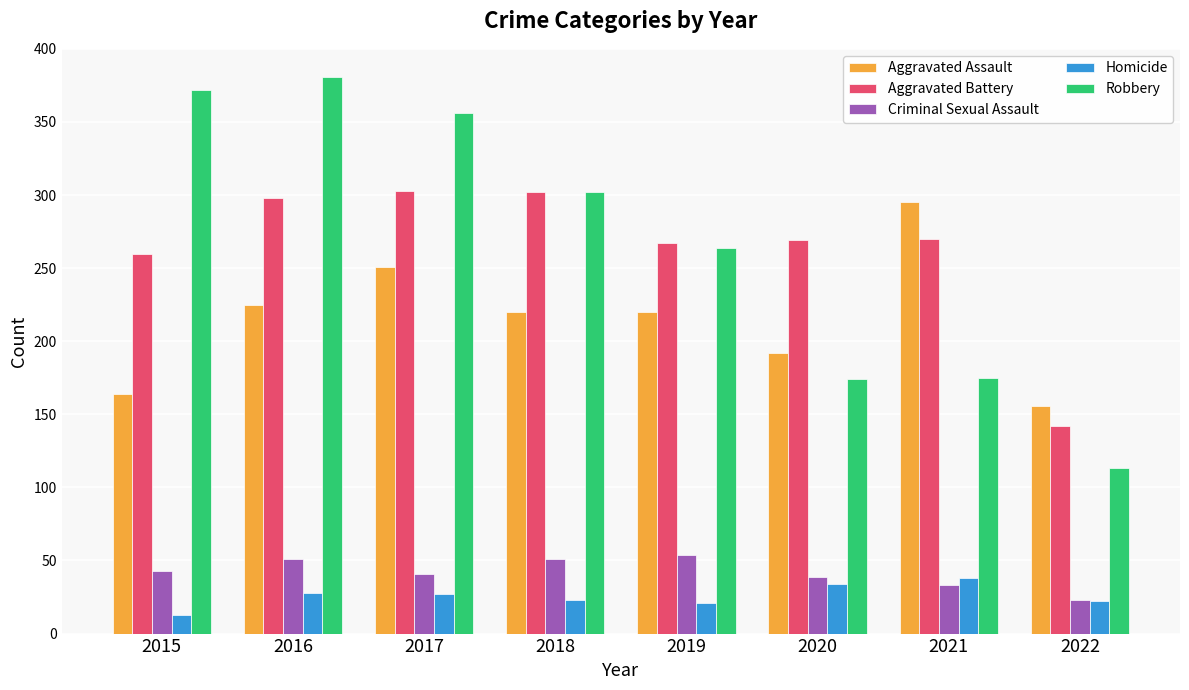

Read the Aggravated Assault value at 2017.

251